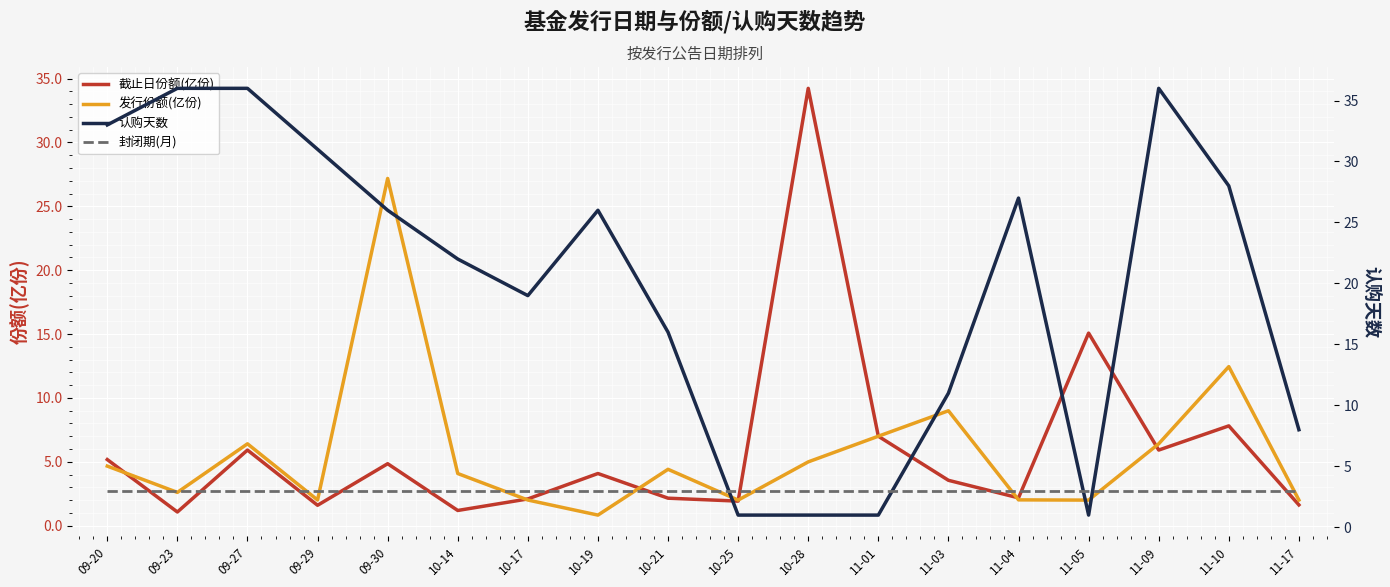

The value of 认购天数 at 10-14 is 13.2. True or false?

False